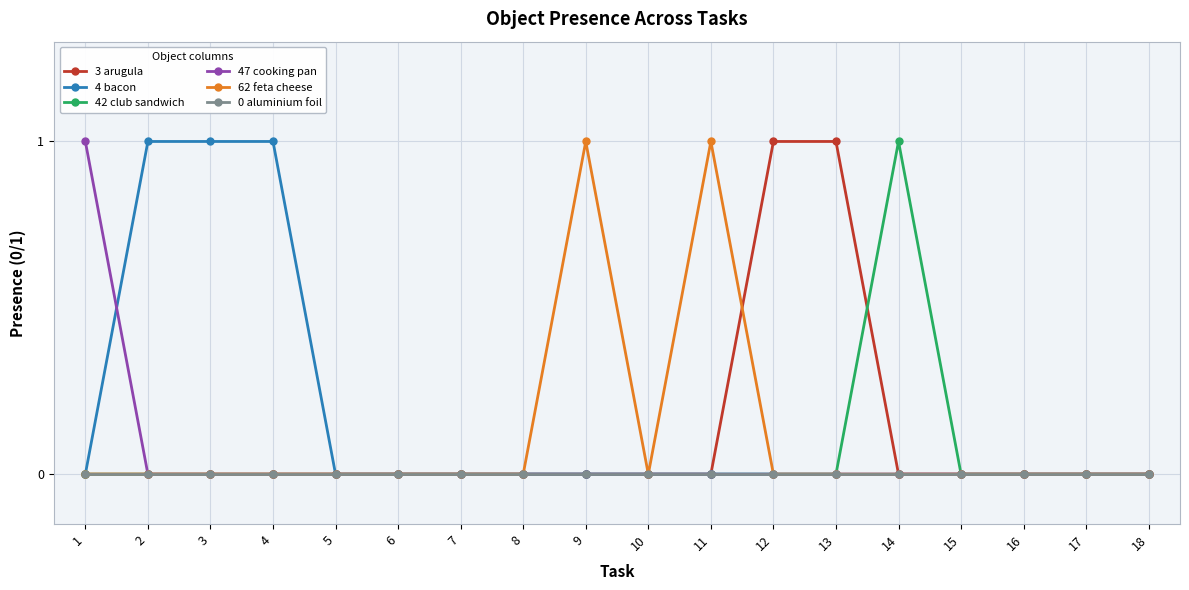

The value of 4 bacon at 18 is -1. True or false?

False